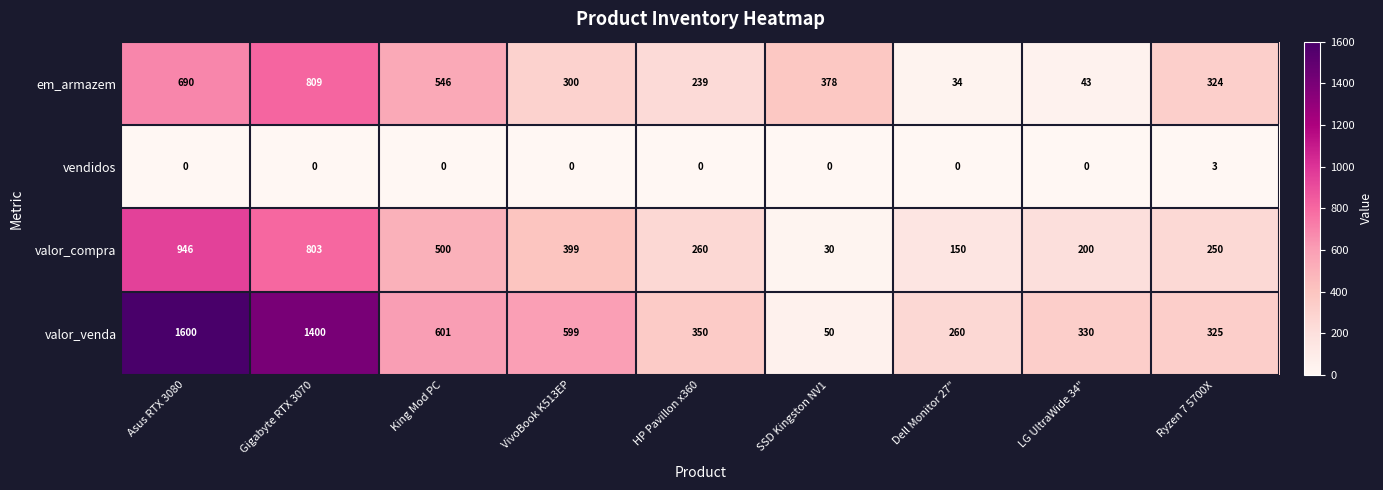

At which label does valor_compra first exceed 260?

Asus RTX 3080